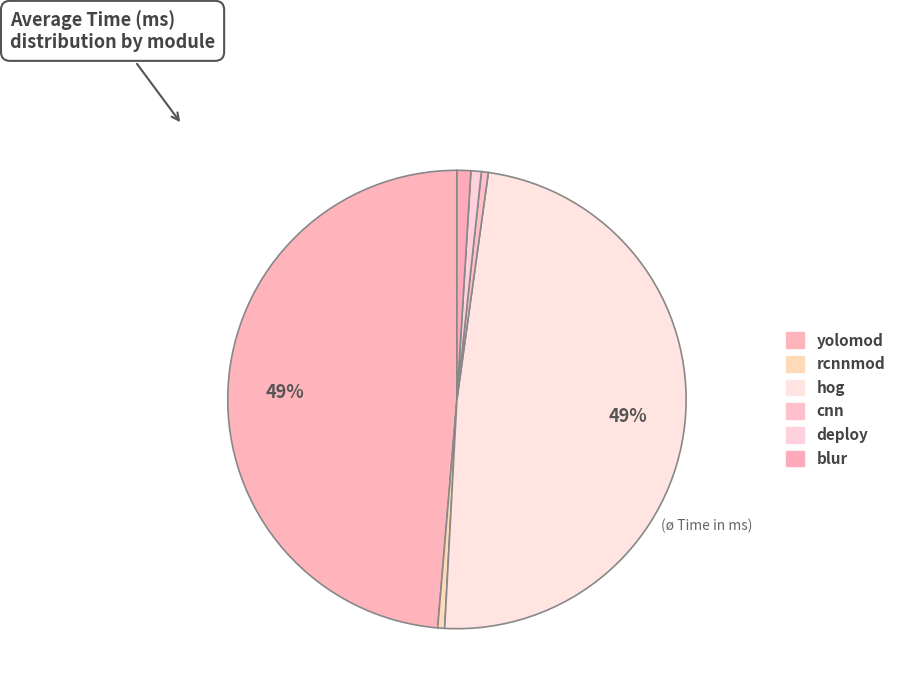

To the nearest percent, what is the average slice percentage?

17%